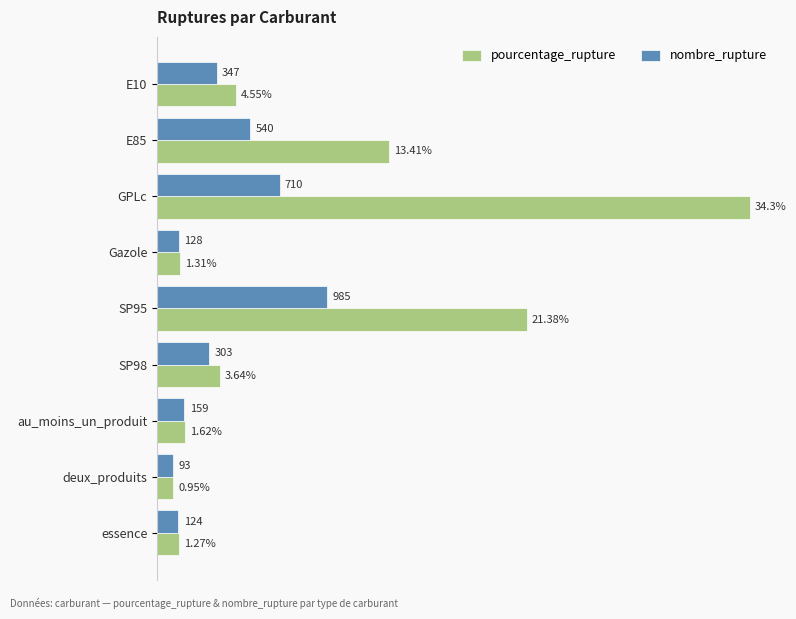

Rank the series by their average value, from lowest to highest.

nombre_rupture, pourcentage_rupture